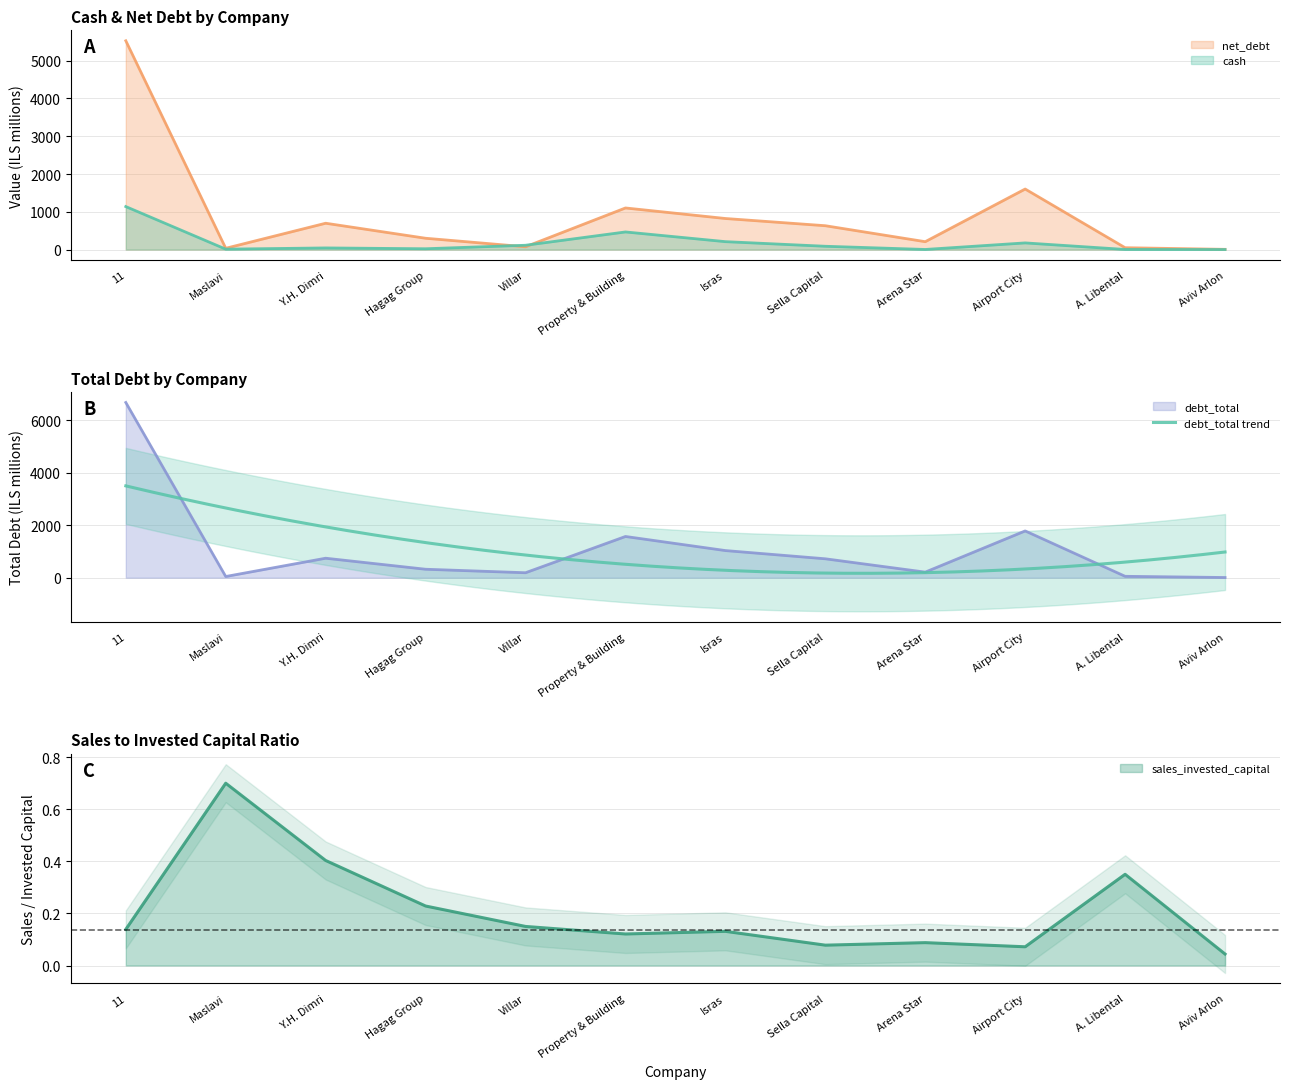

Where does the net_debt series first go above 631?

11